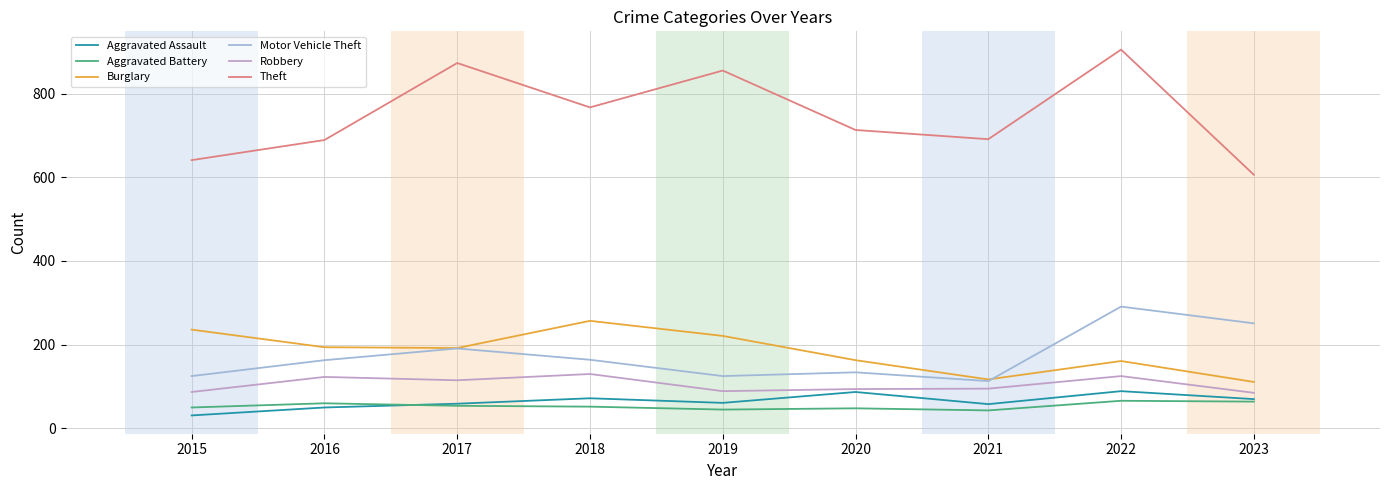

At which category does the chart reach its peak across all series?

2022